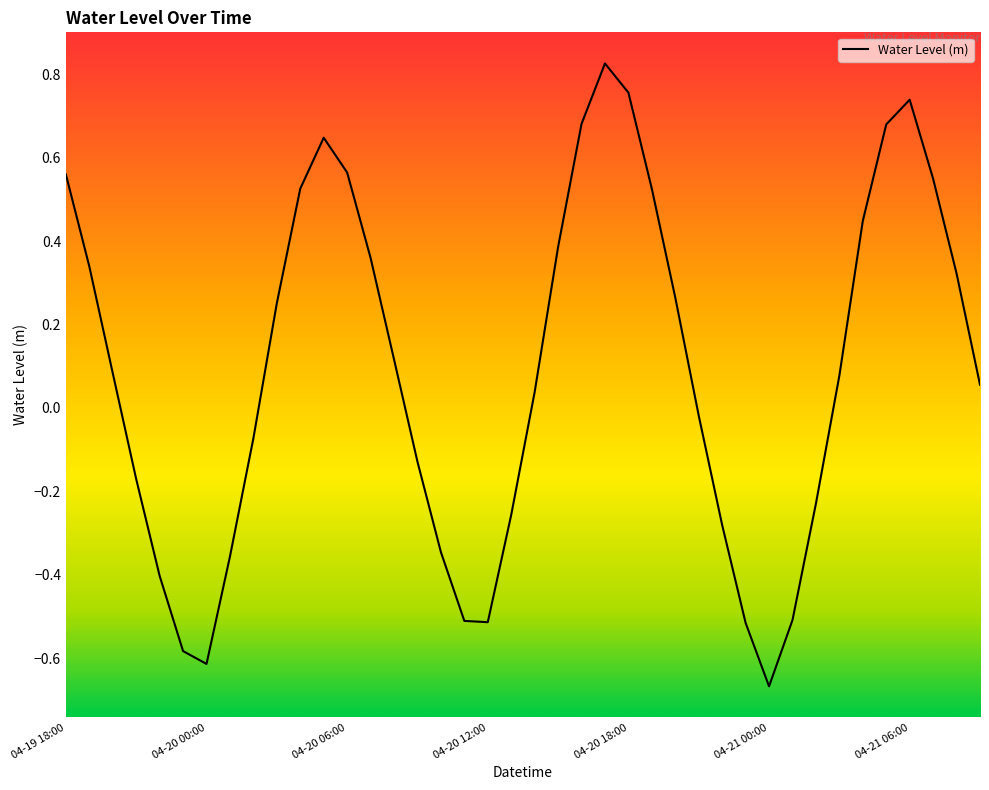

What is the difference between the maximum and minimum values?

1.5